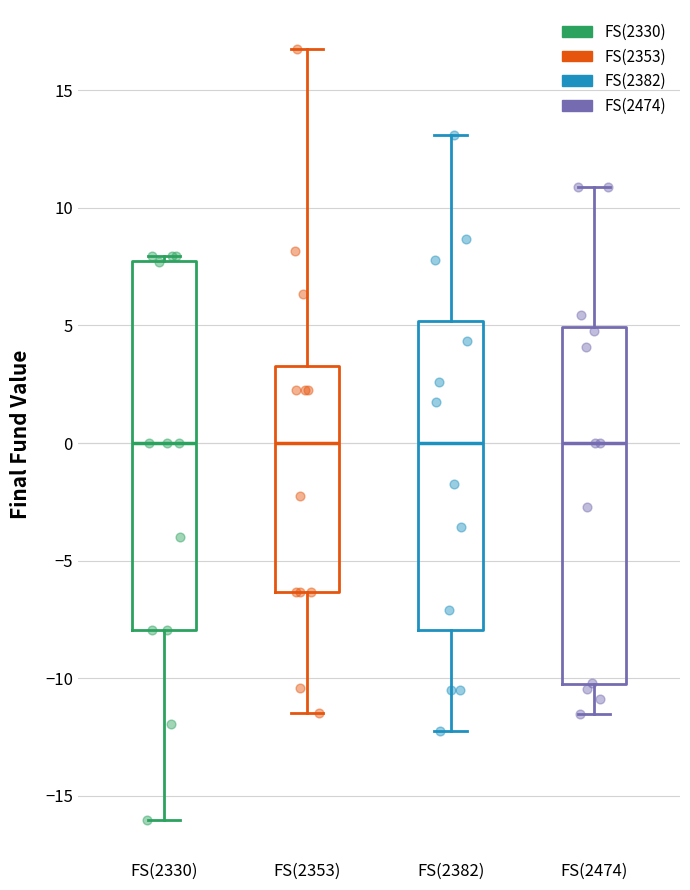

Comparing the boxes themselves (not the whiskers), which one is the tallest?

FS(2330)